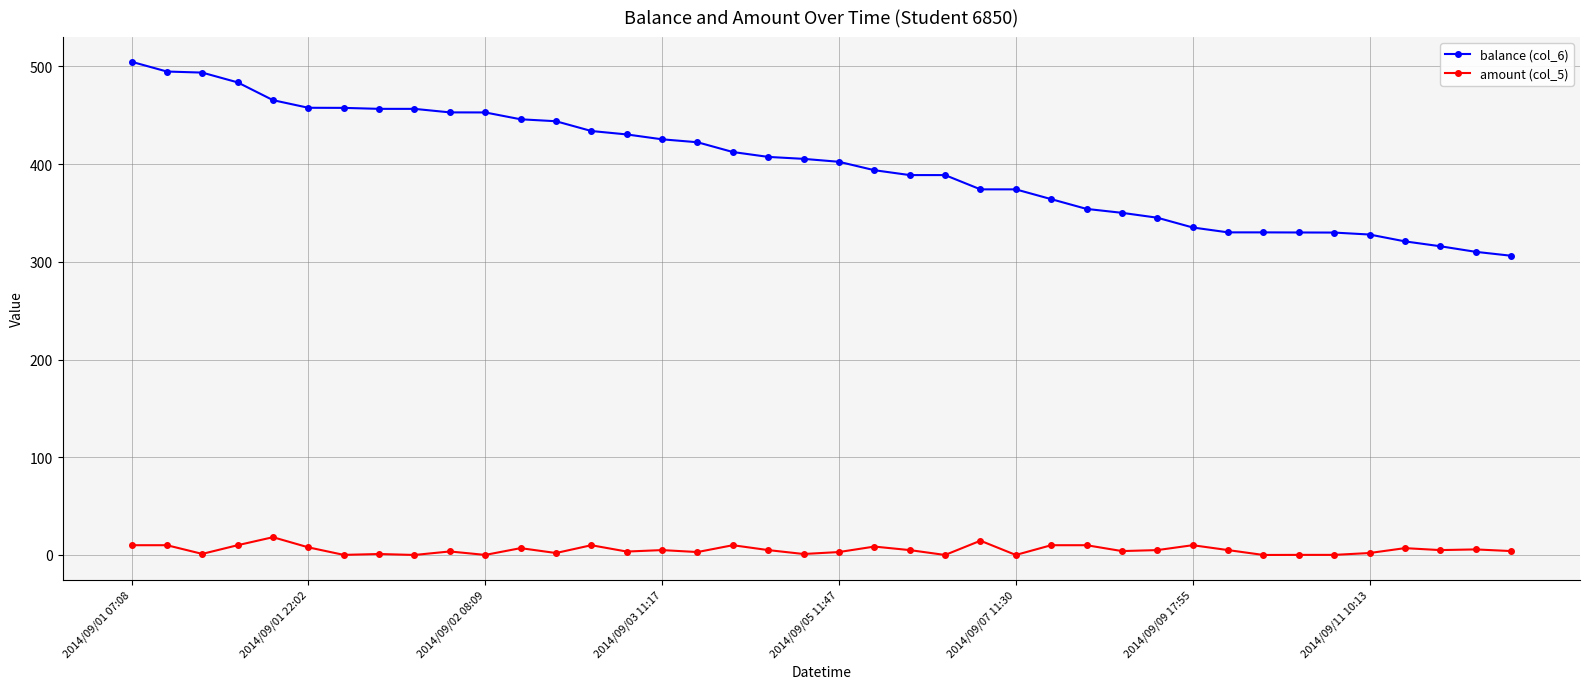

True or false: amount (col_5) and balance (col_6) cross at least once.

False